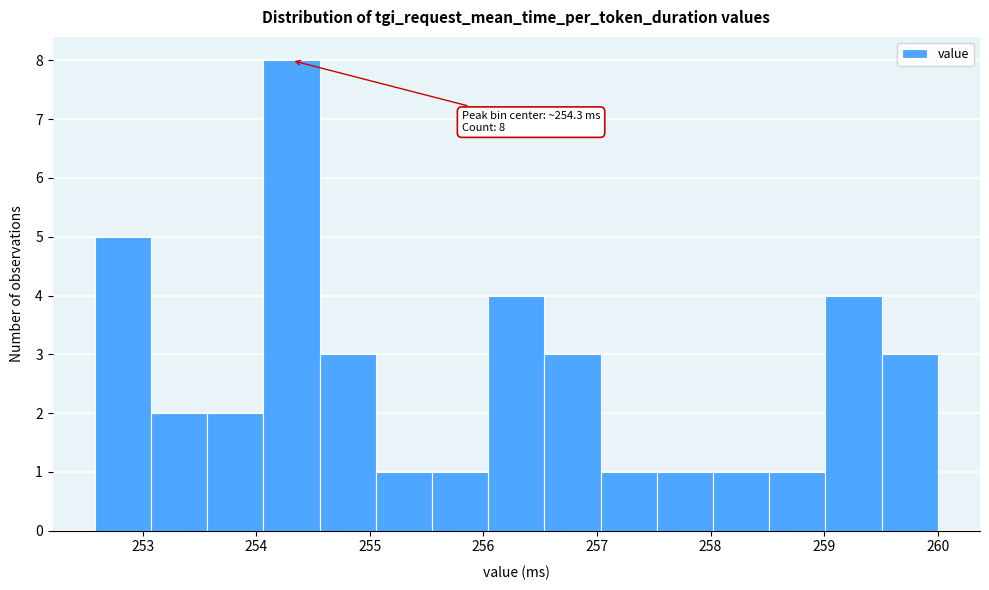

Which range on the x-axis has the tallest bar?

254.1 to 254.6